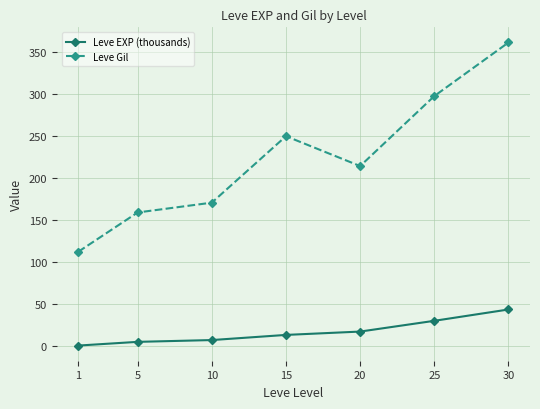

Reading left to right, list all the values displayed in this chart.

Leve EXP (thousands): 0.9	5.3	7.4	13.5	17.5	30.3	43.7
Leve Gil: 112.3	159.0	170.7	249.7	214.2	297.3	361.0